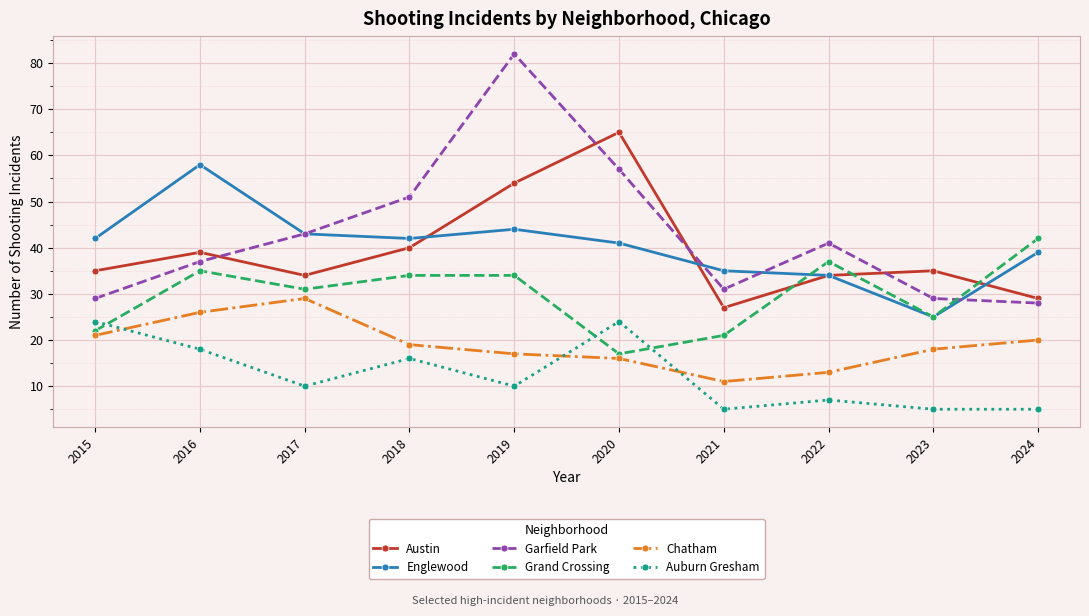

True or false: Chatham has more than 1 interior local peaks.

False